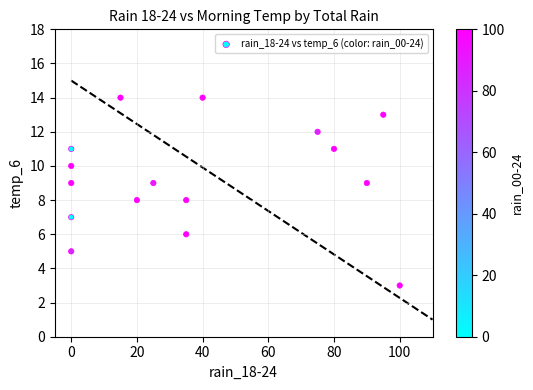

What is the range of Y values (max minus min)?

11